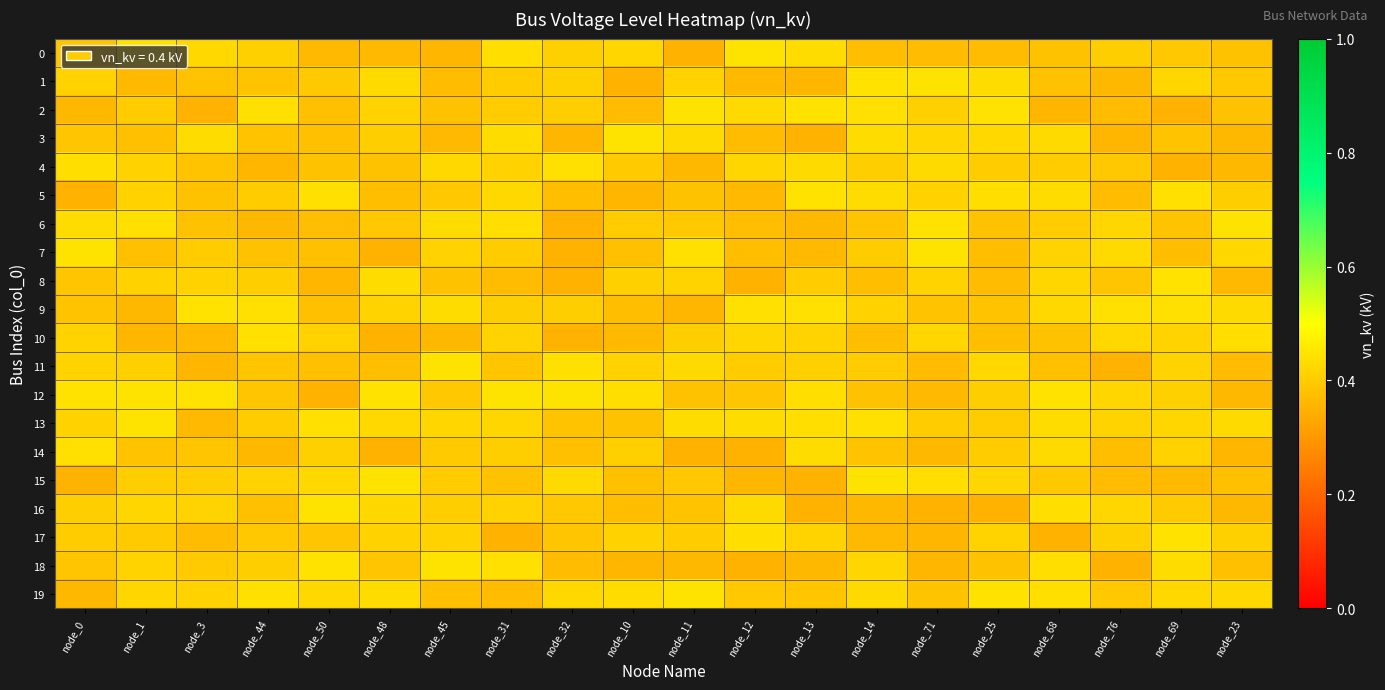

What is the spread (max minus min) of values at node_44?

0.1